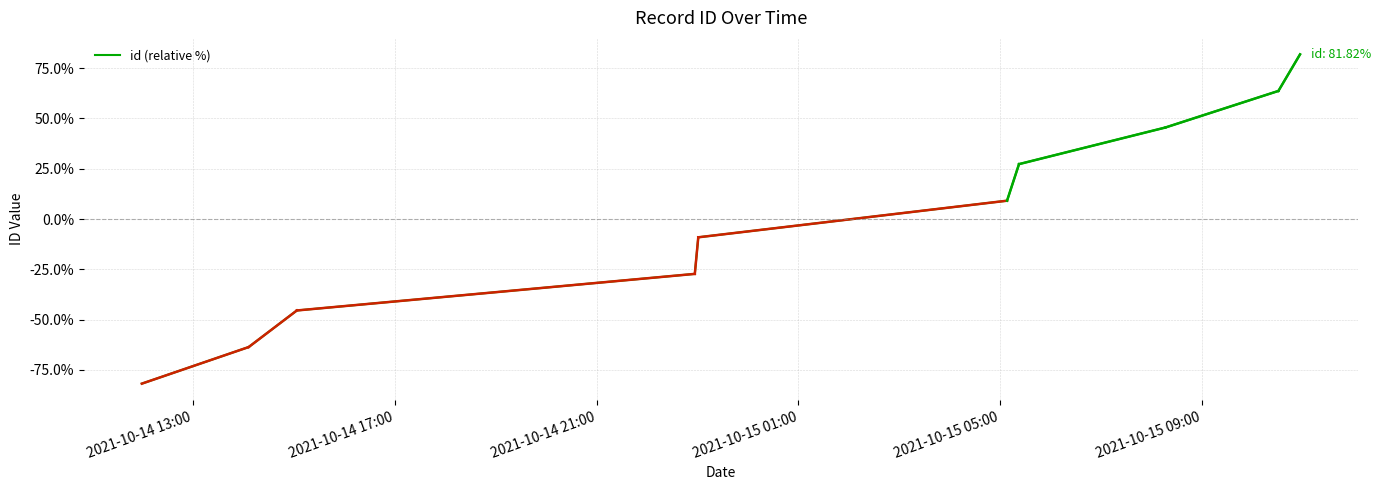

True or false: there are more than 0 points higher than both neighbors.

False